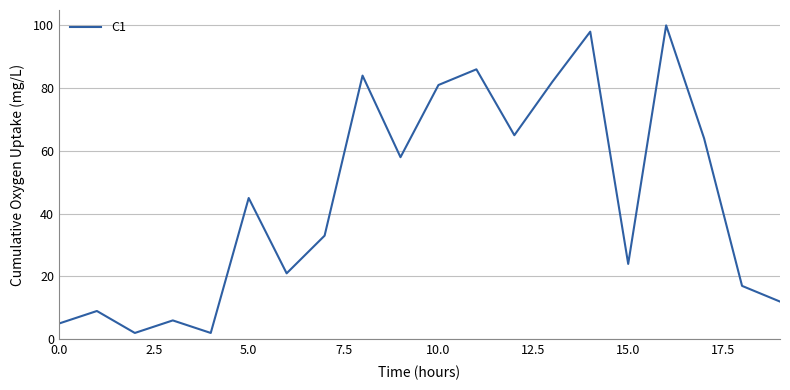

What is the difference between the maximum and minimum values?

98